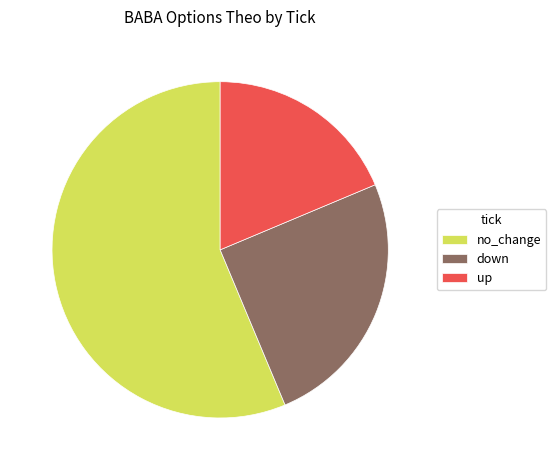

Rank the categories by value from highest to lowest.

no_change, down, up